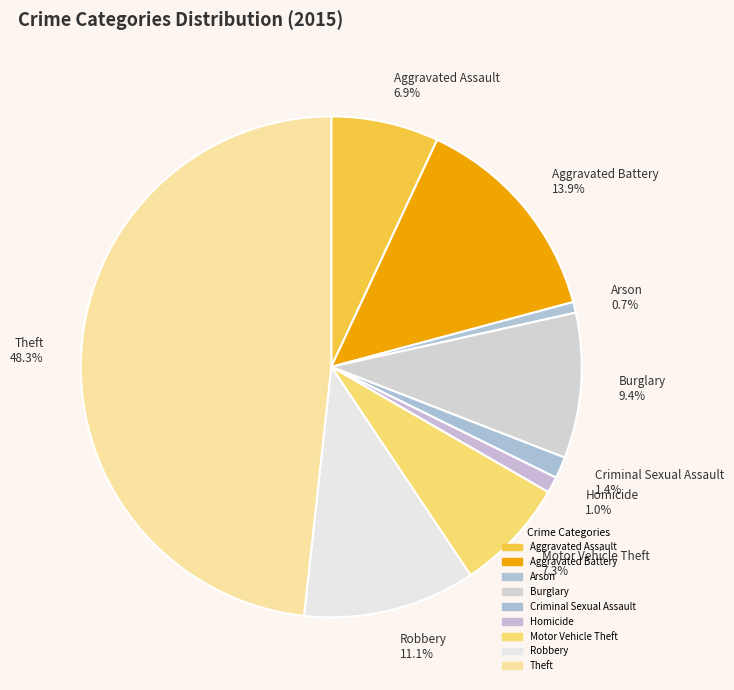

To the nearest percent, what portion does Criminal Sexual Assault represent?

1%